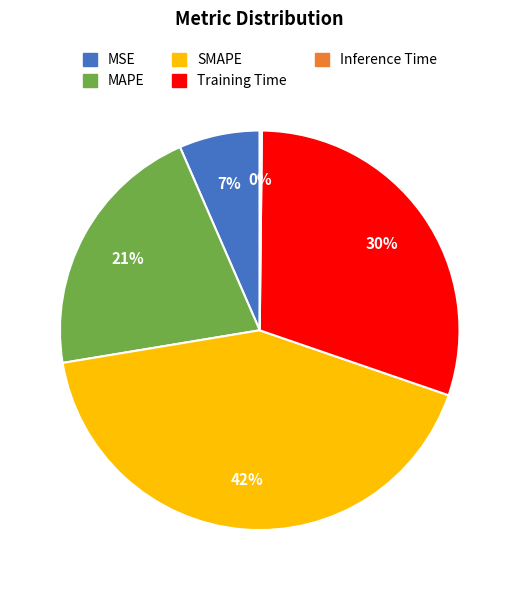

To the nearest percent, what is the difference between the MAPE and SMAPE slice percentages?

21%